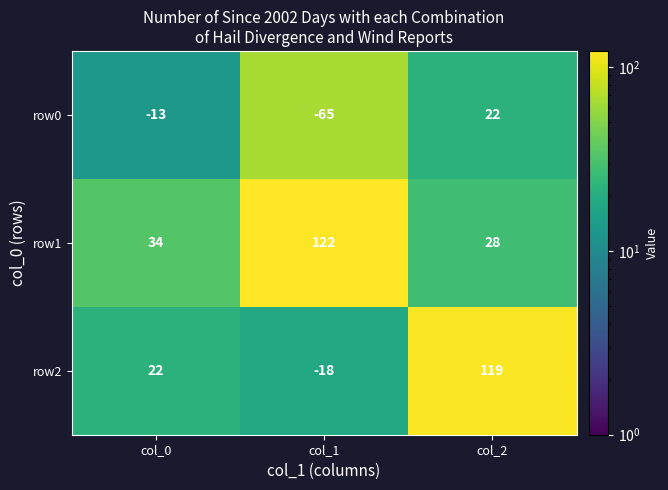

What value does the row2 series have at col_1, to the nearest 10?

-20